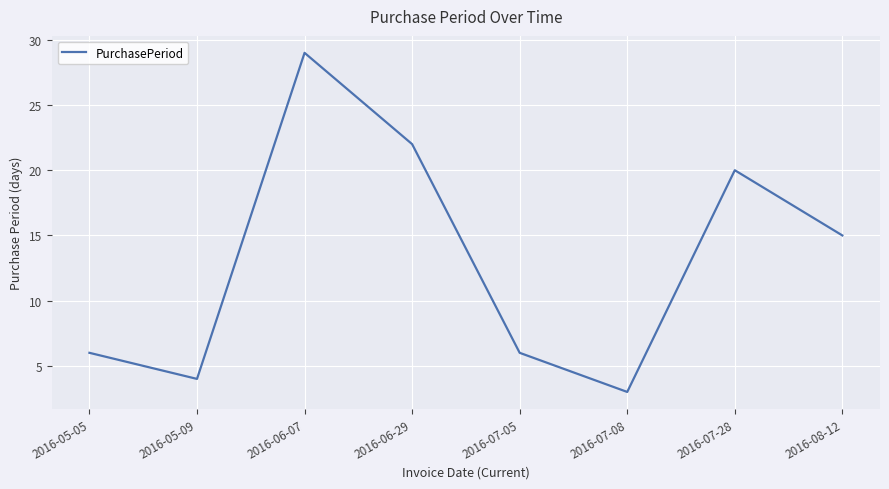

What is the sum of the values at 2016-06-07 and 2016-05-09?

33